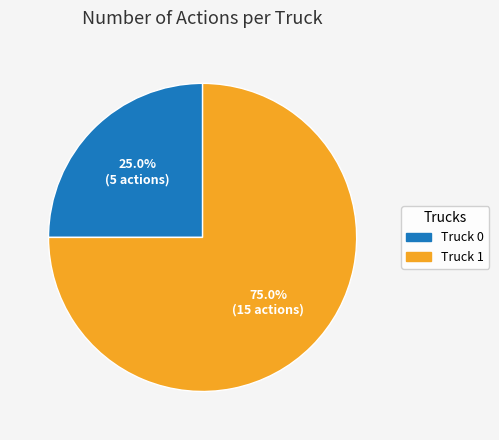

Is the sum of Truck 0 and Truck 1 greater than half?

Yes